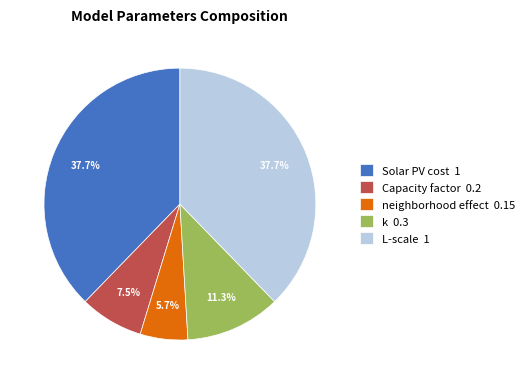

How many slices are in this pie chart?

5